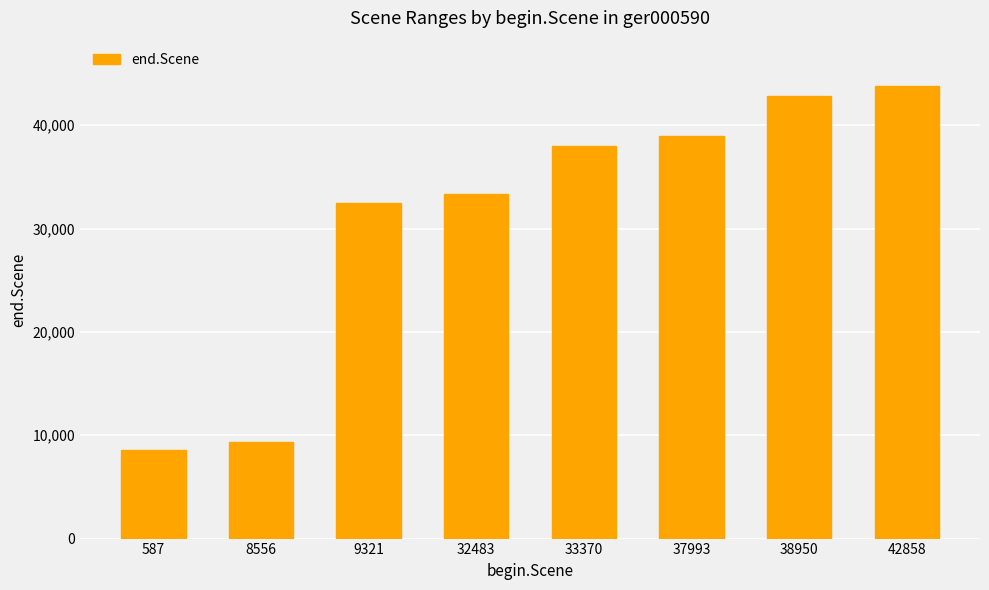

Read the value at 38950.

42852